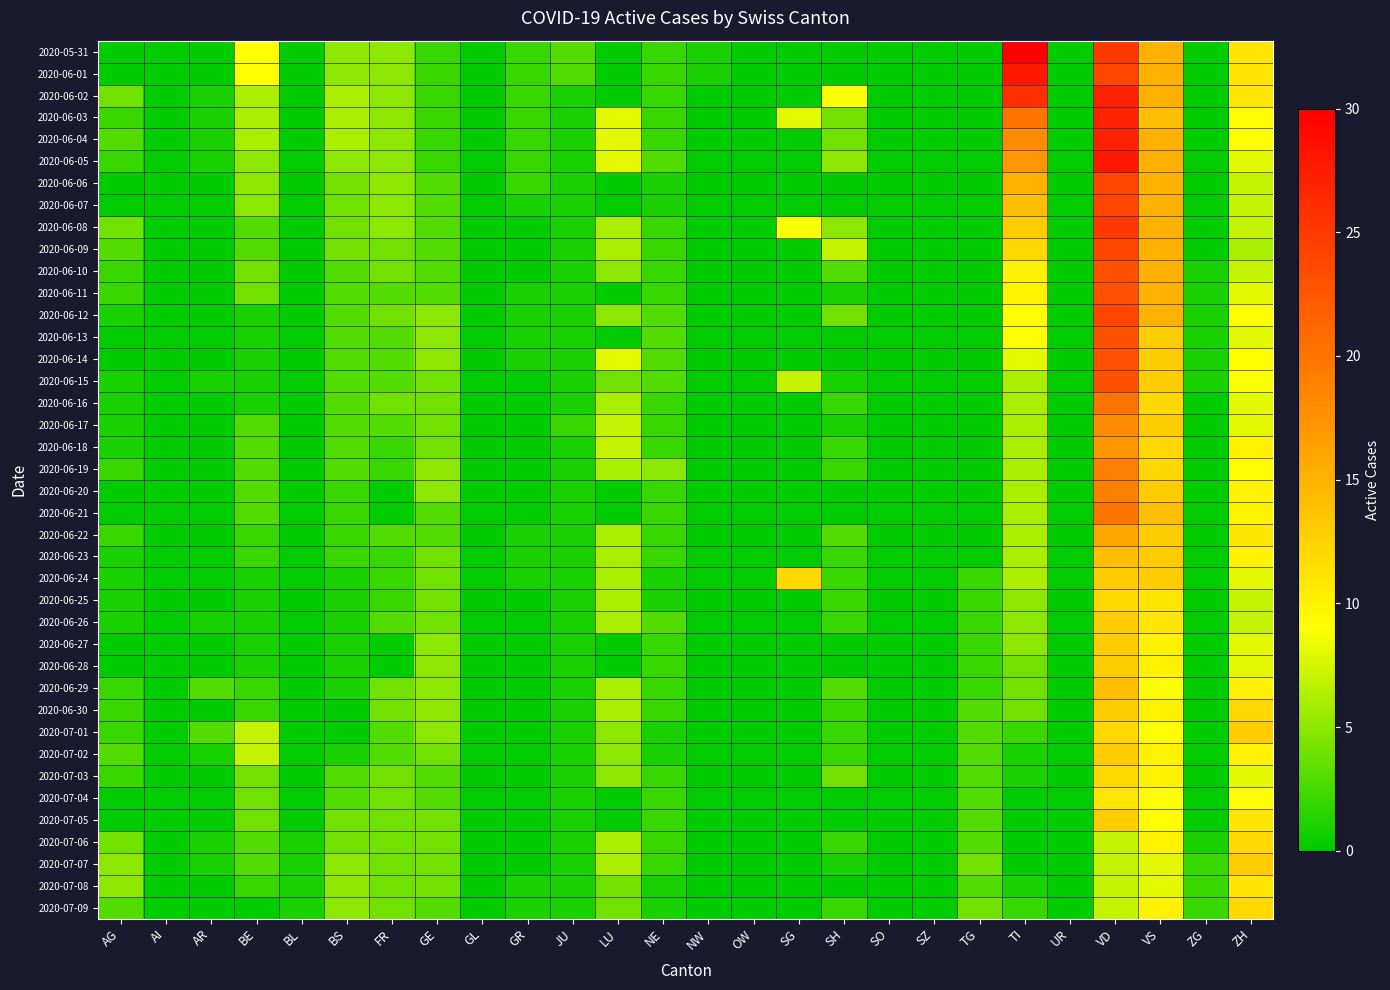

Between FR and VD, which series saw the biggest shift?

2020-06-05